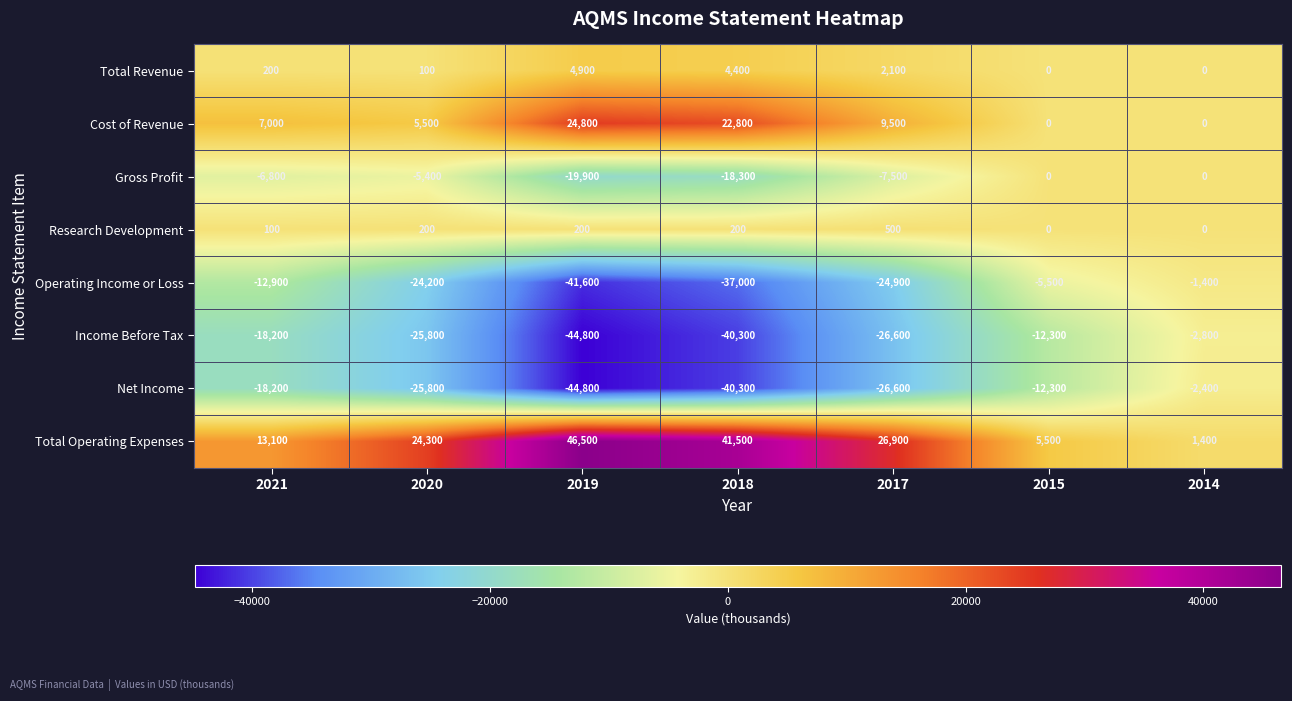

At which label does Operating Income or Loss first exceed -24200?

2021